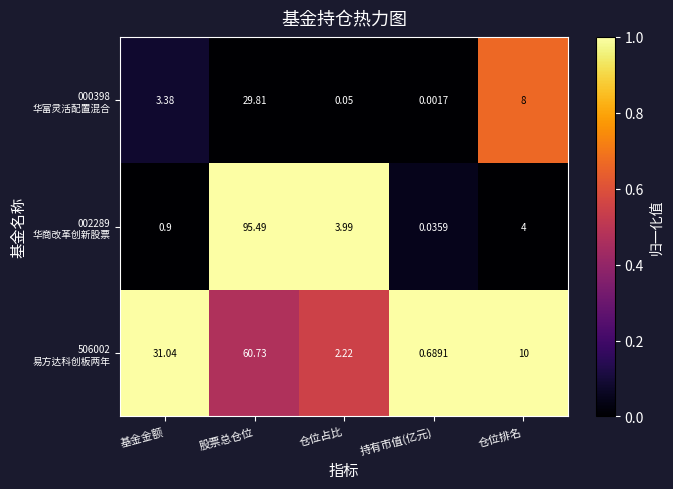

At which category is the sum across all series the highest?

股票总仓位